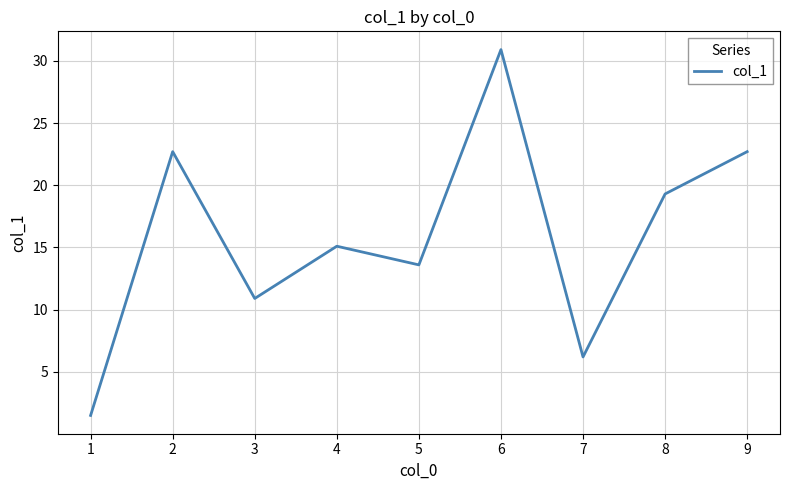

How many categories are shown in the chart?

9